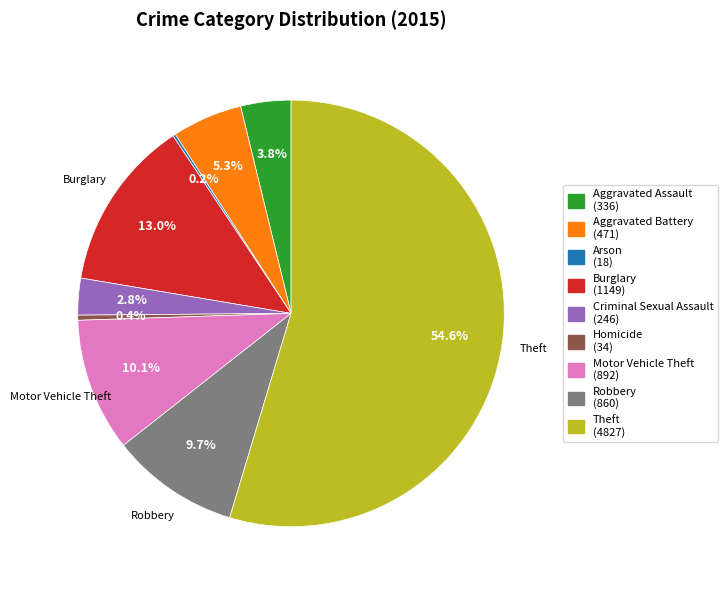

Does Homicide (34) account for over 50% of the chart?

No